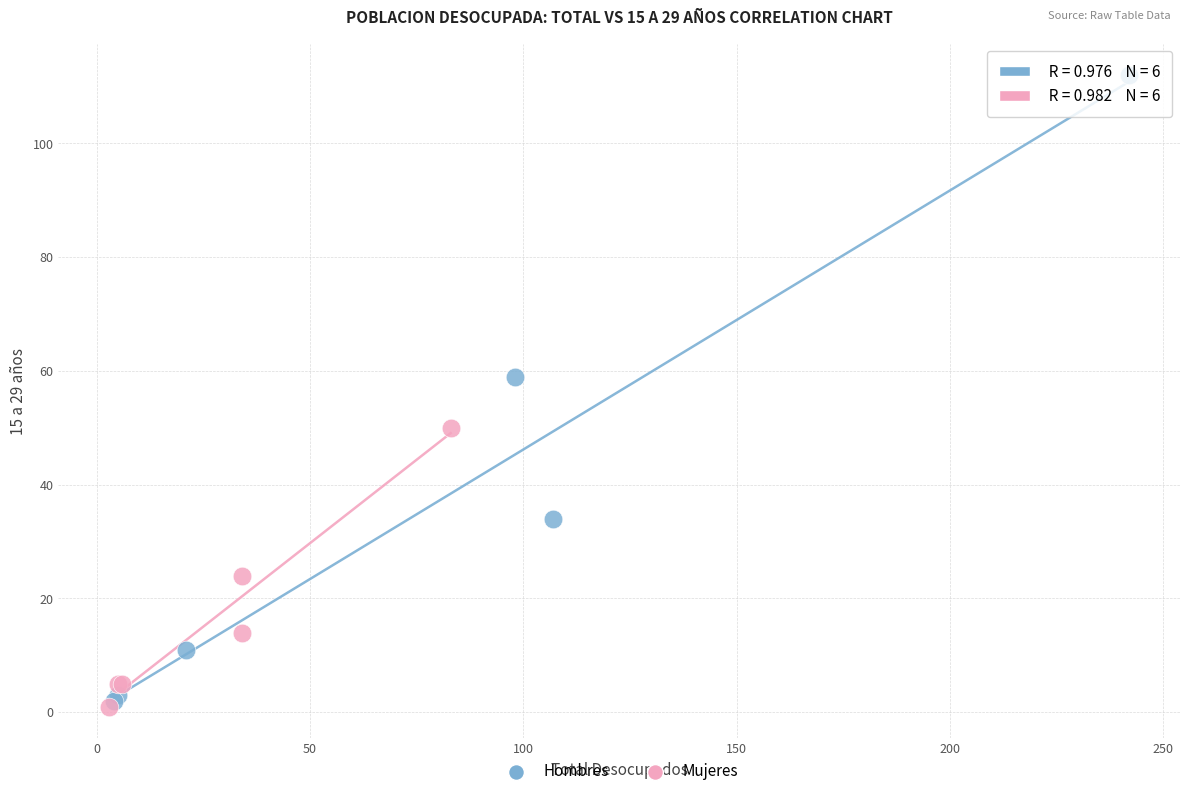

Which series contains the lowest Y value?

Mujeres